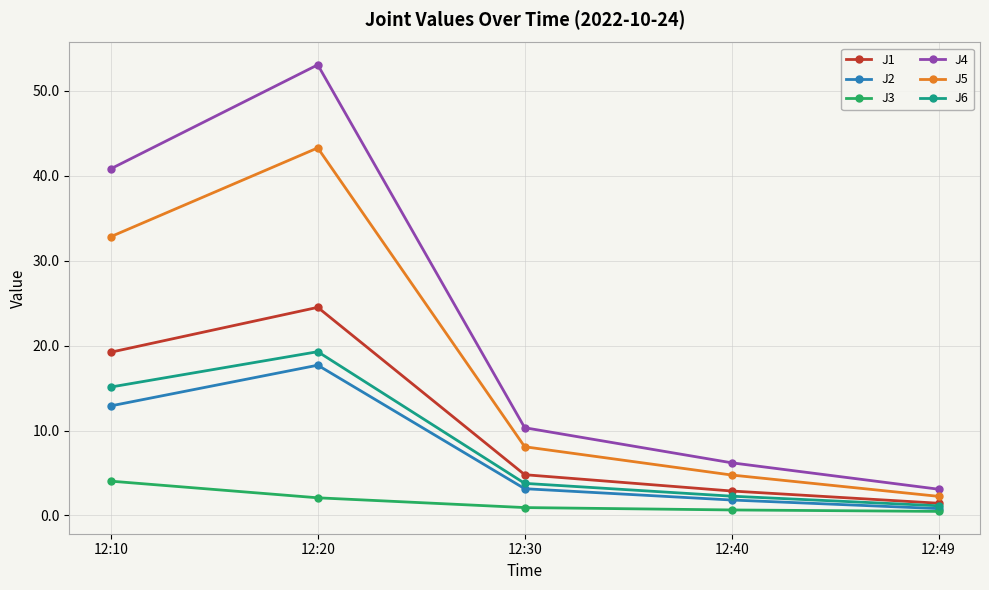

How many data points does each series have?

5